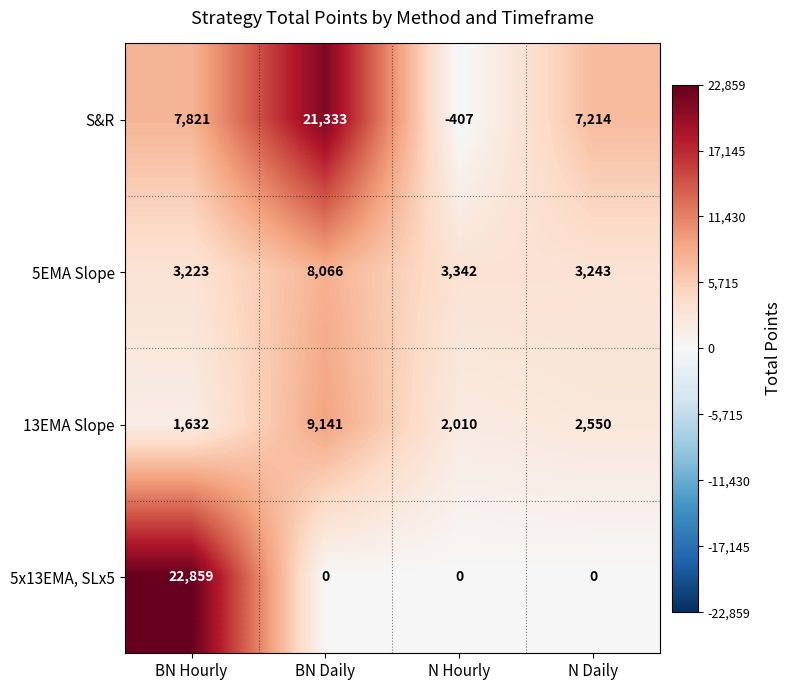

What is the spread (max minus min) of values at N Hourly?

3749